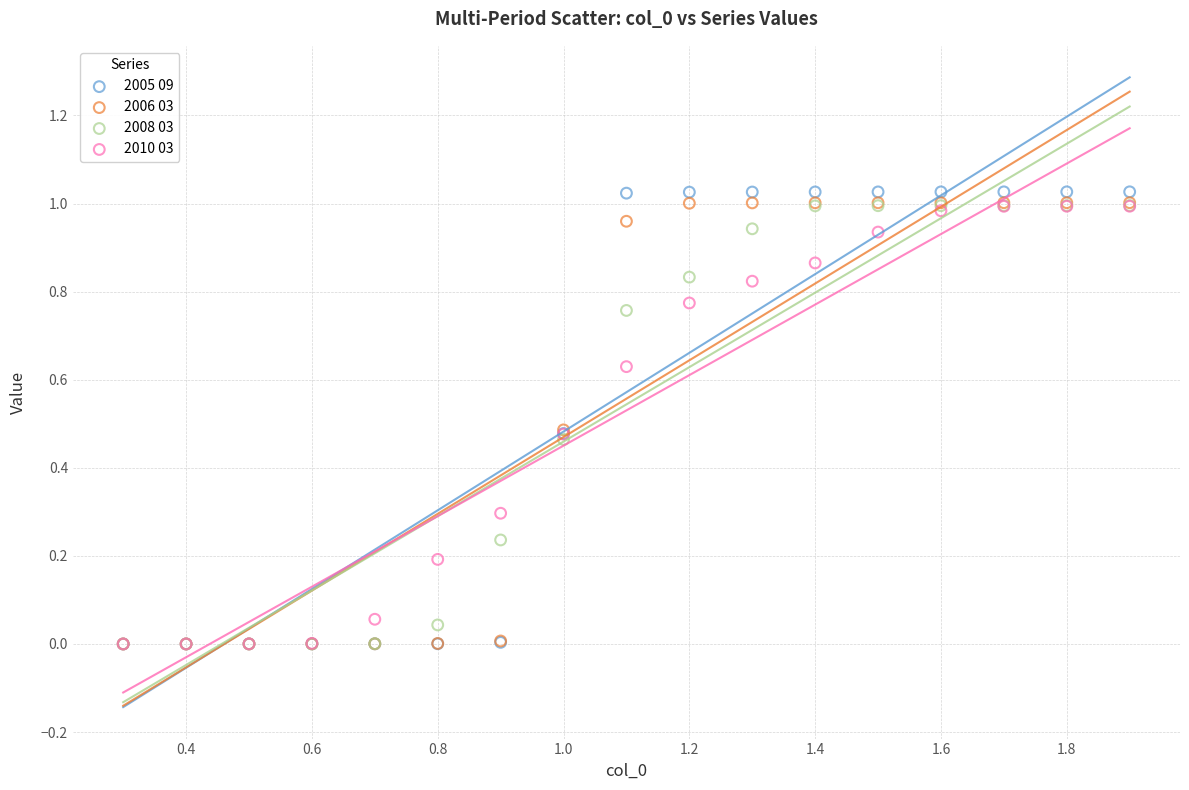

Which series has the widest spread of Y values?

2005 09